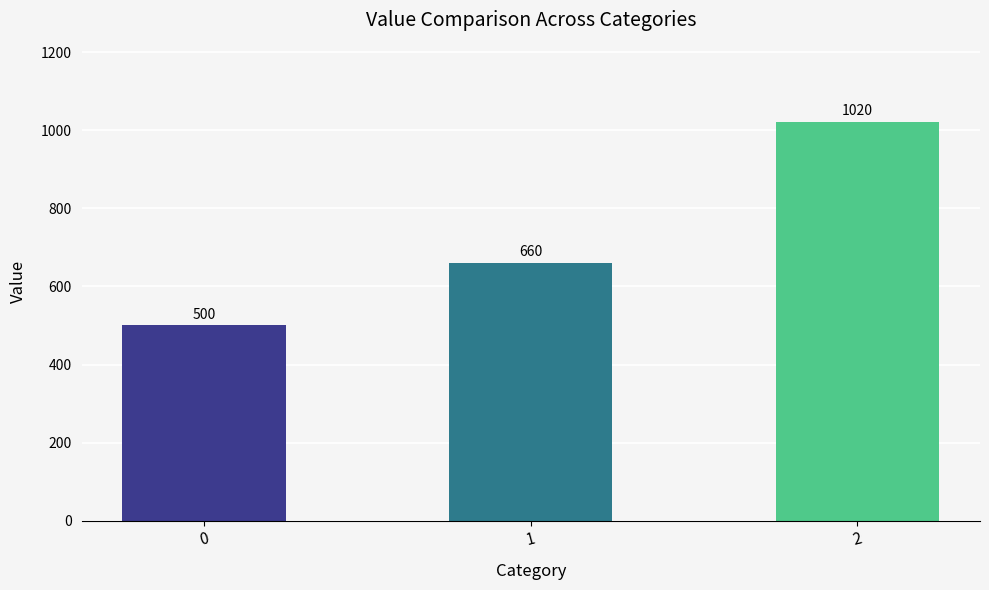

What is the difference between the maximum and minimum values?

520